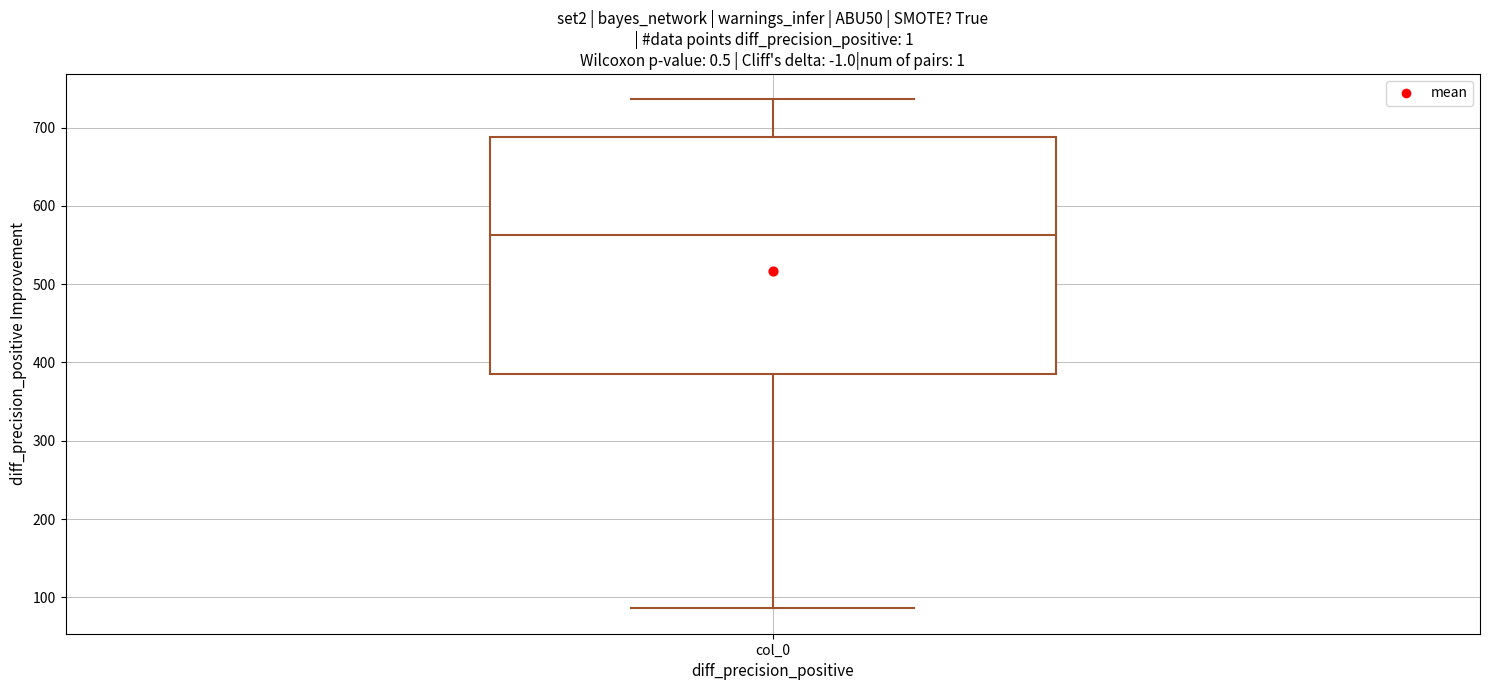

Where is the lower edge of the box for col_0 on the y-axis? The values are not printed on the chart, so give them approximately, as read against the axis.

390